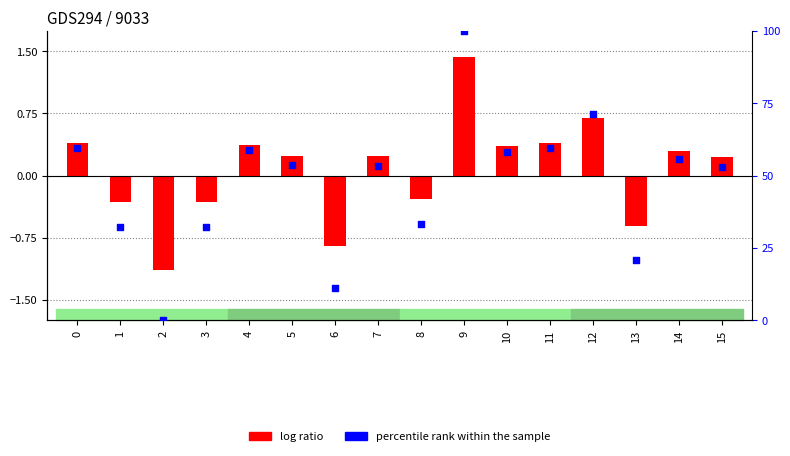

Which series has the widest spread of Y values?

percentile rank within the sample